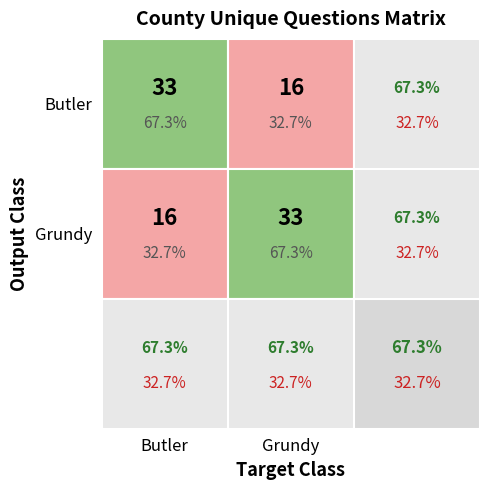

What is the difference between the maximum and minimum values in the Grundy series?

17